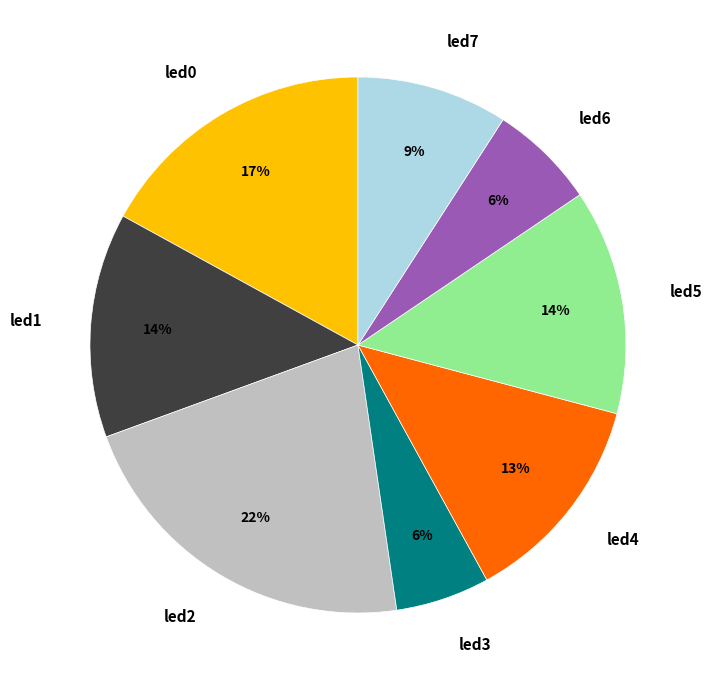

To the nearest percent, what is the difference between the largest and smallest slice percentages?

16%